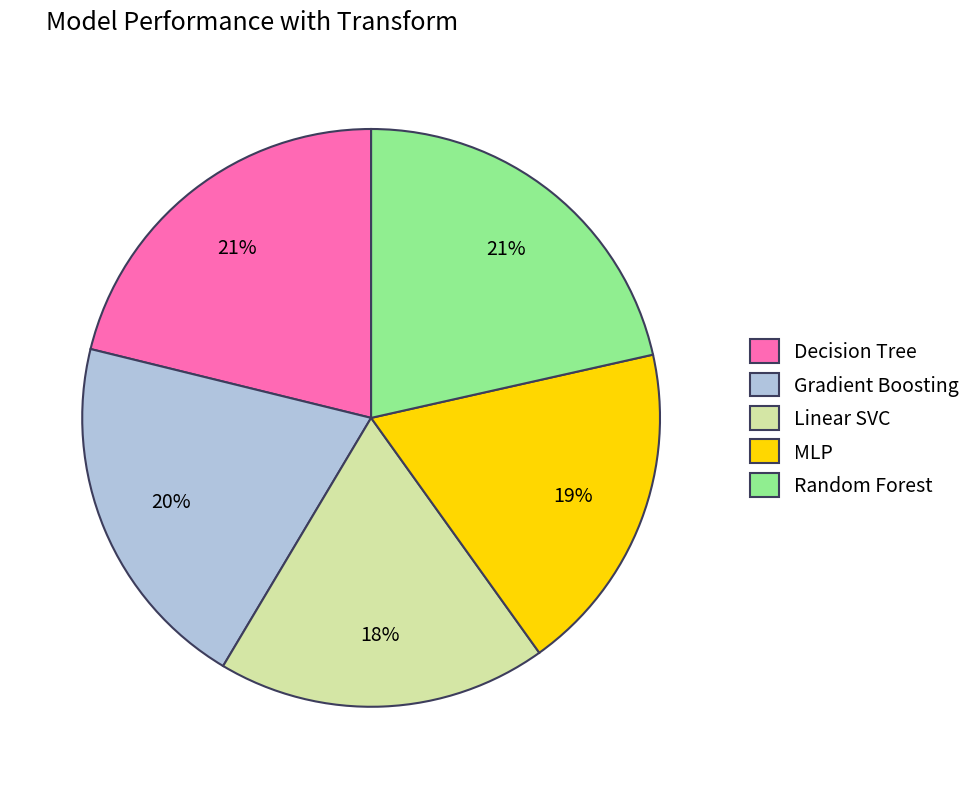

How many slices are in this pie chart?

5